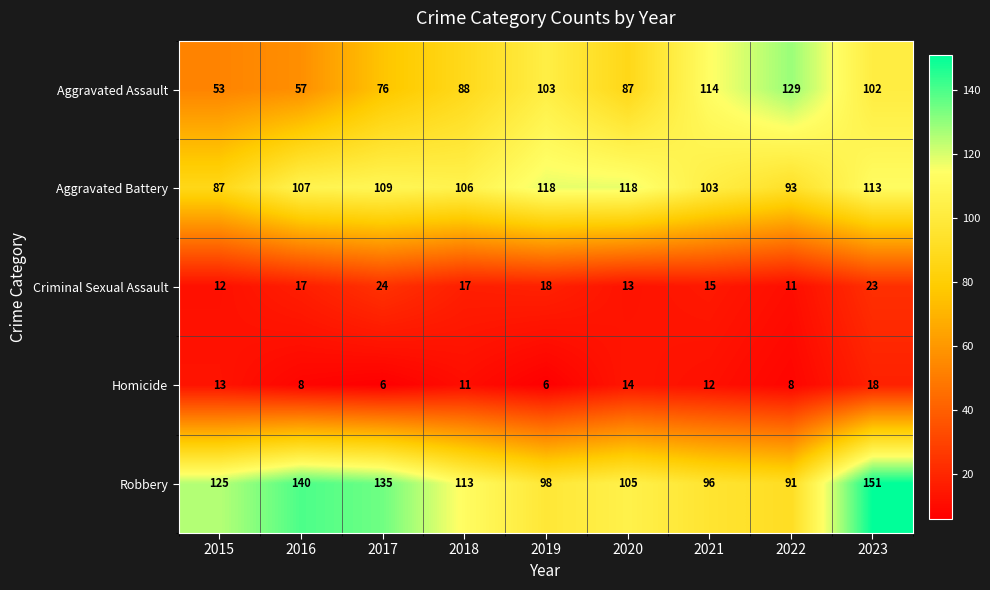

What is the total value across all series at 2020?

337